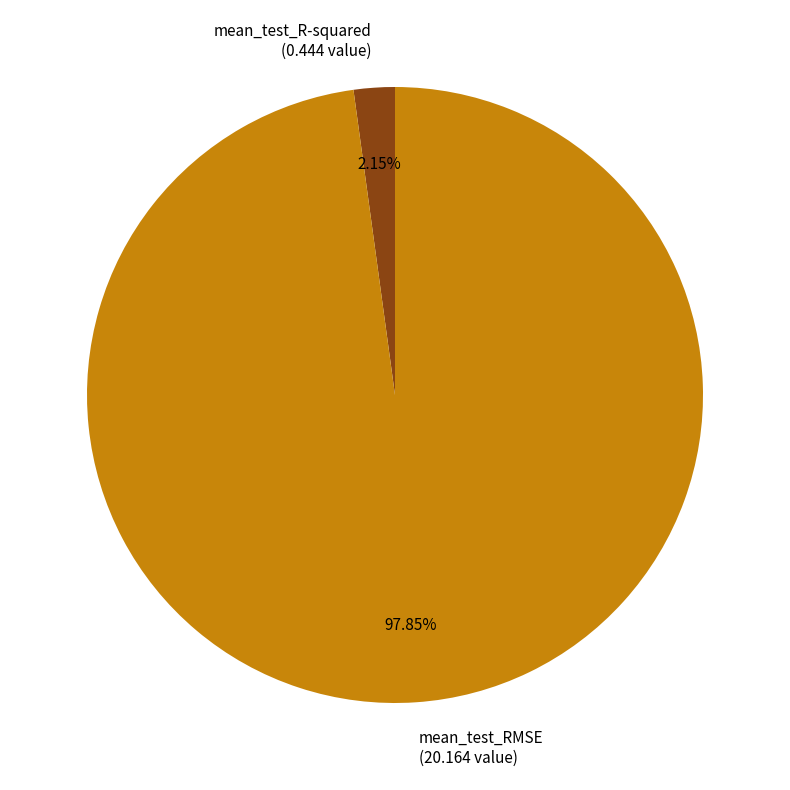

Is mean_test_RMSE the majority of the pie?

Yes